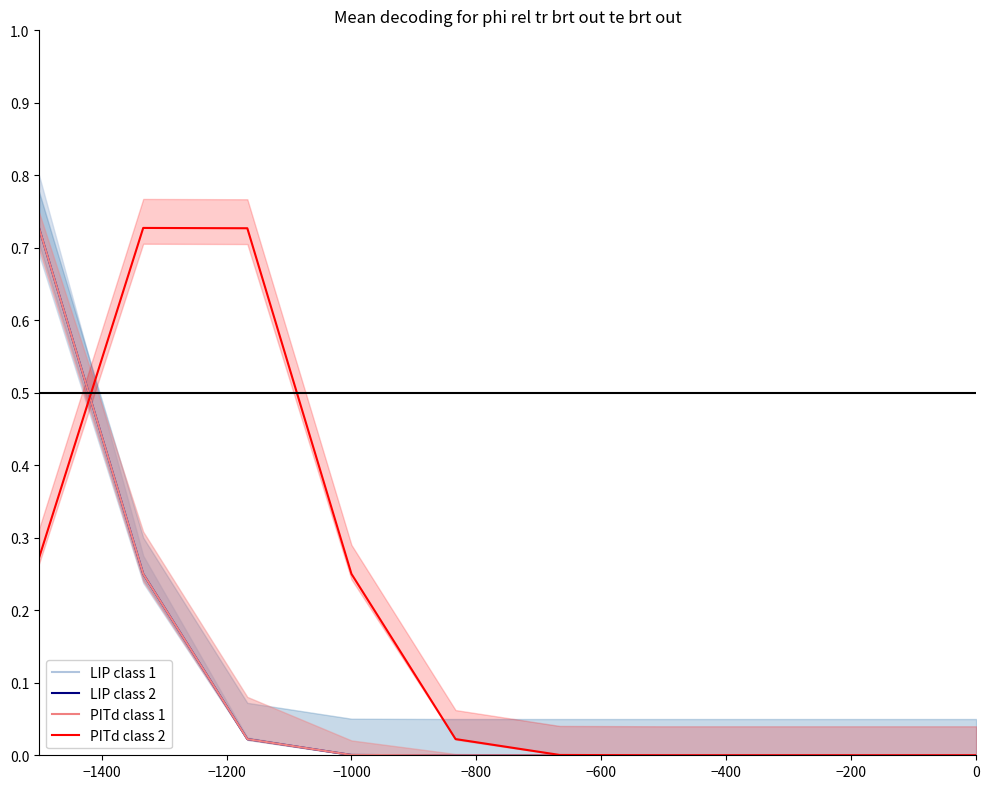

List the series in order of their peak value, highest first.

PITd class 2, LIP class 1, LIP class 2, PITd class 1